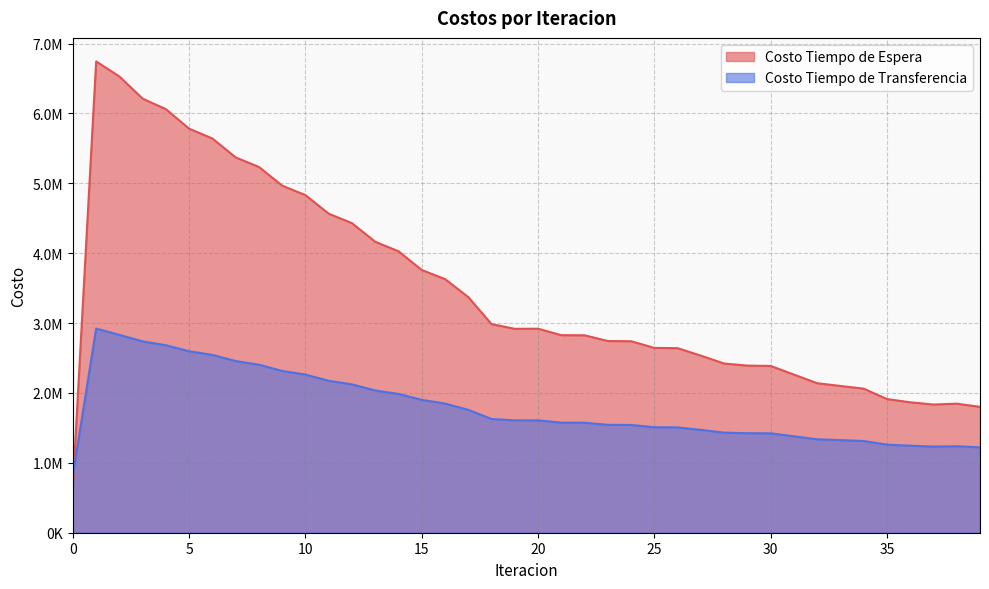

At how many categories does at least one series exceed 3969272?

14